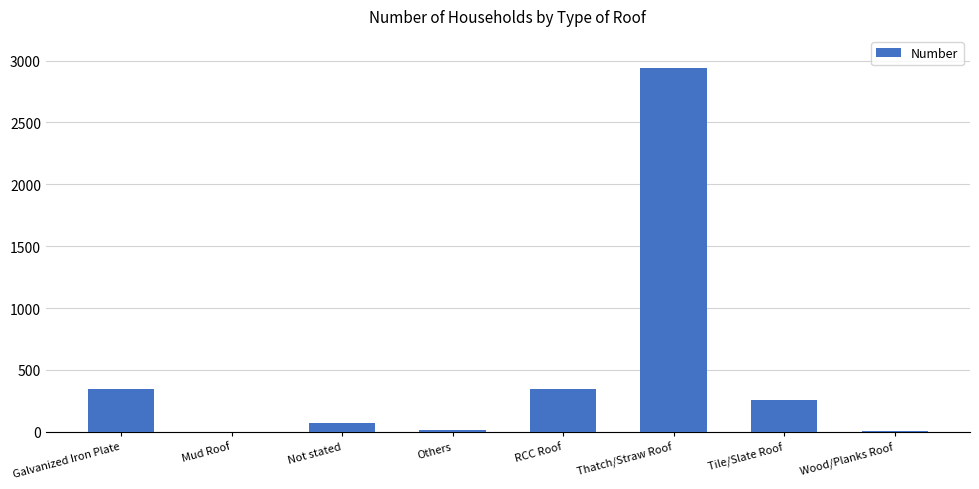

What is the greatest value displayed?

2937